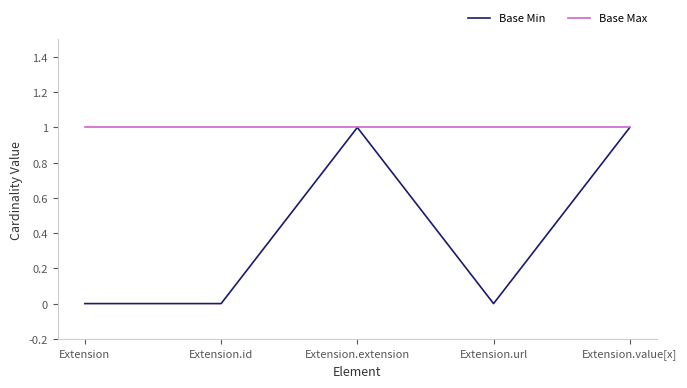

What is the minimum value for Base Max?

1